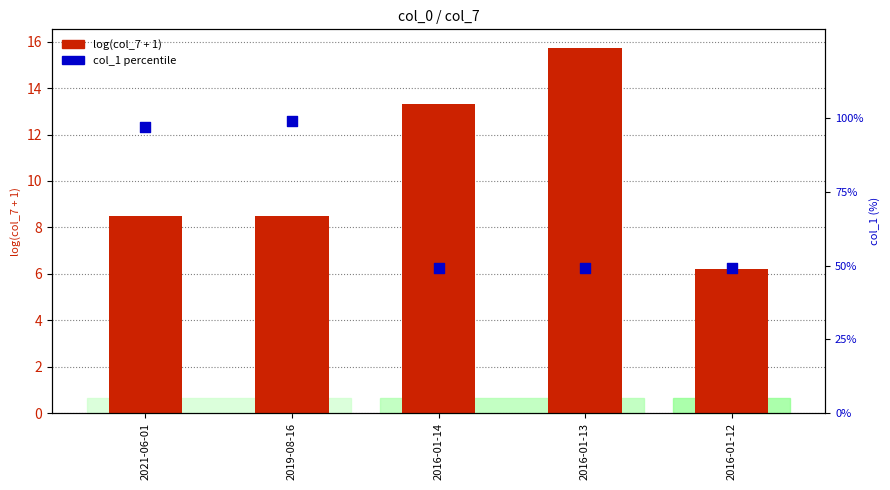

At which category is the sum across all series the highest?

2019-08-16